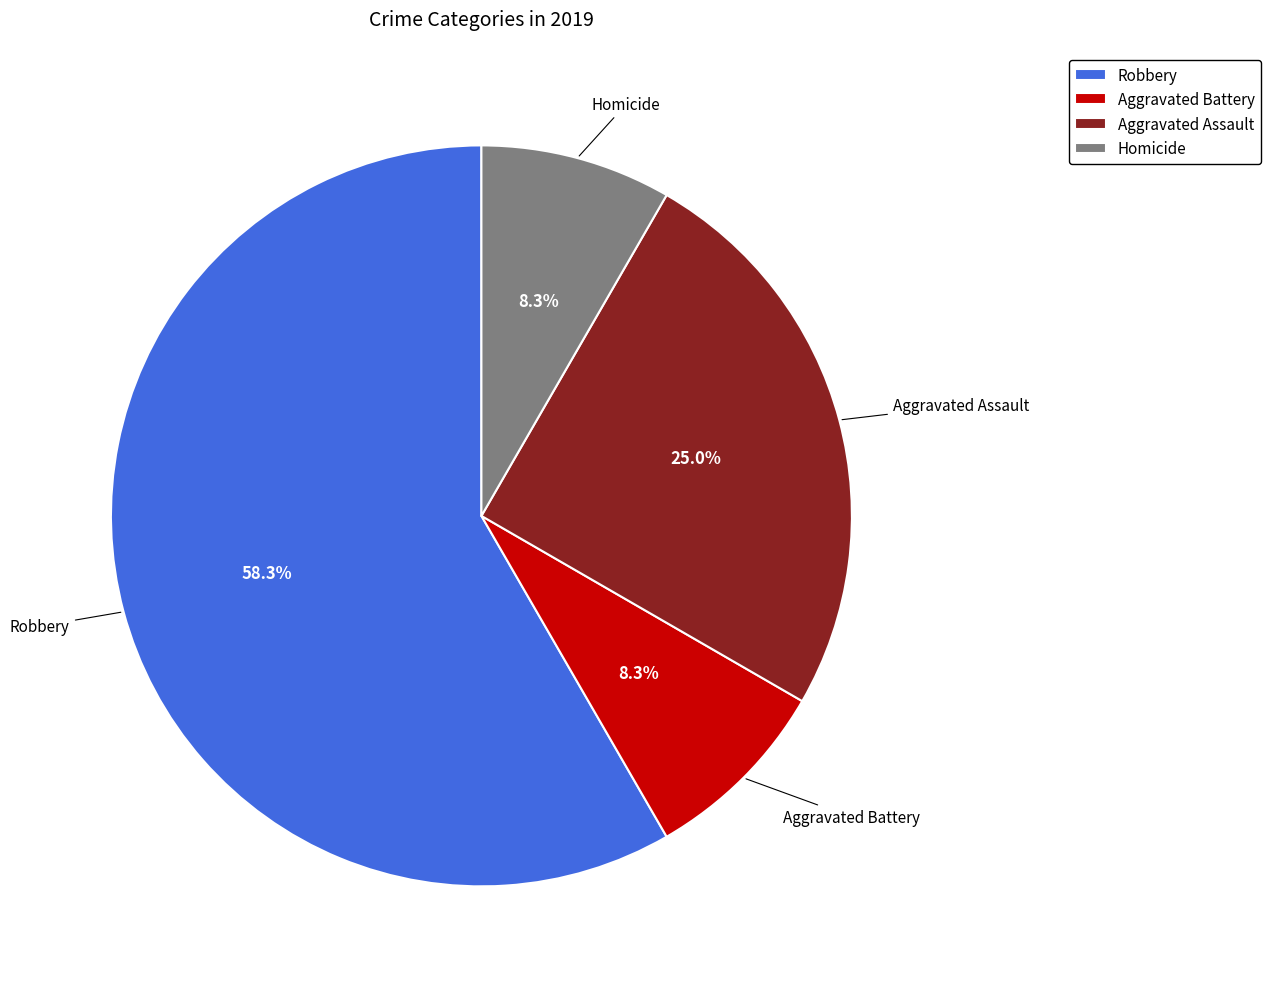

Is there a majority slice in this chart?

Yes